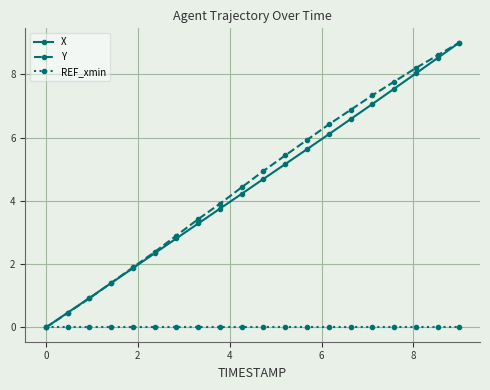

What is the value of the Y point at the 5th from the left?

1.9